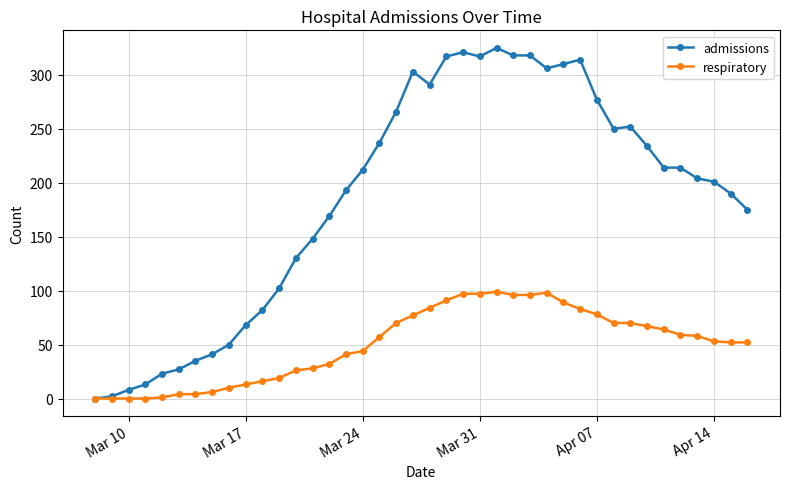

Which series has the widest spread of values?

admissions